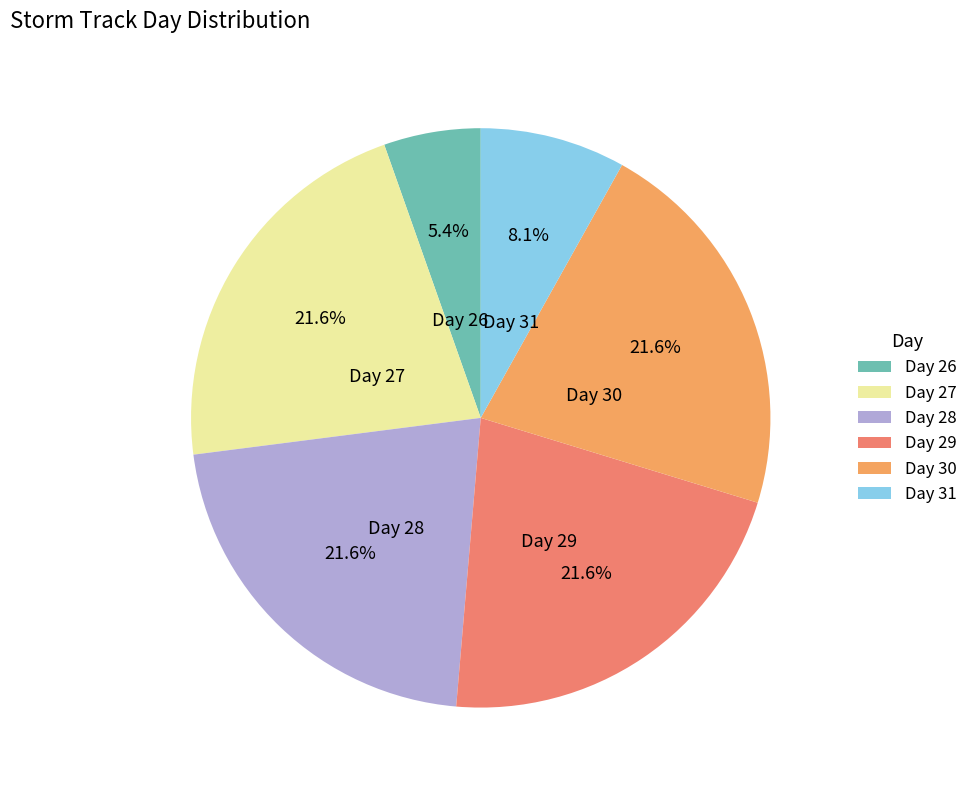

Between Day 26 and Day 29, which is larger?

Day 29